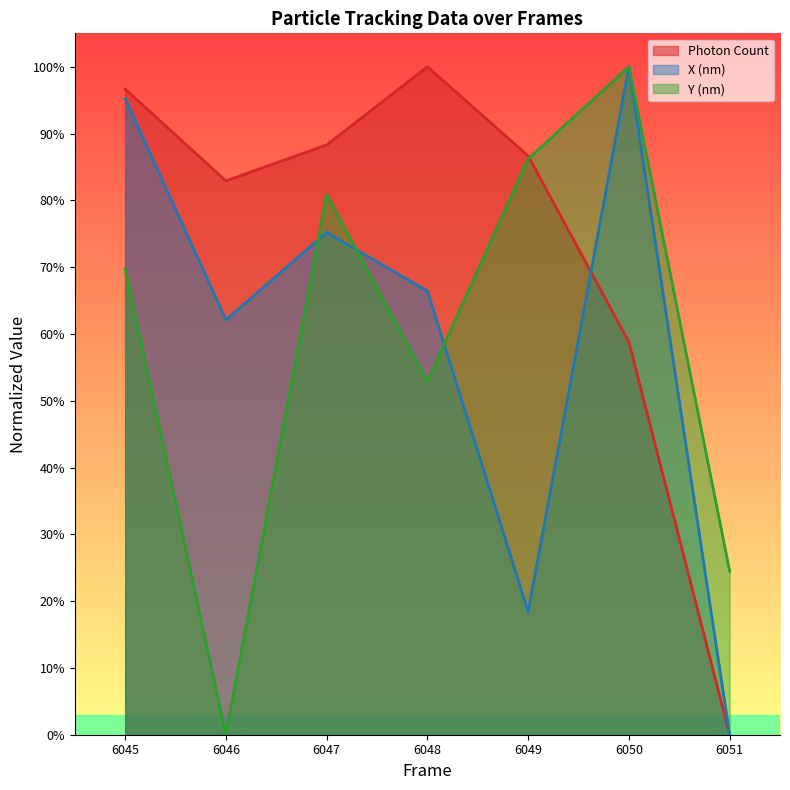

After their last crossing, which series has the higher values: Photon Count or X (nm)?

X (nm)